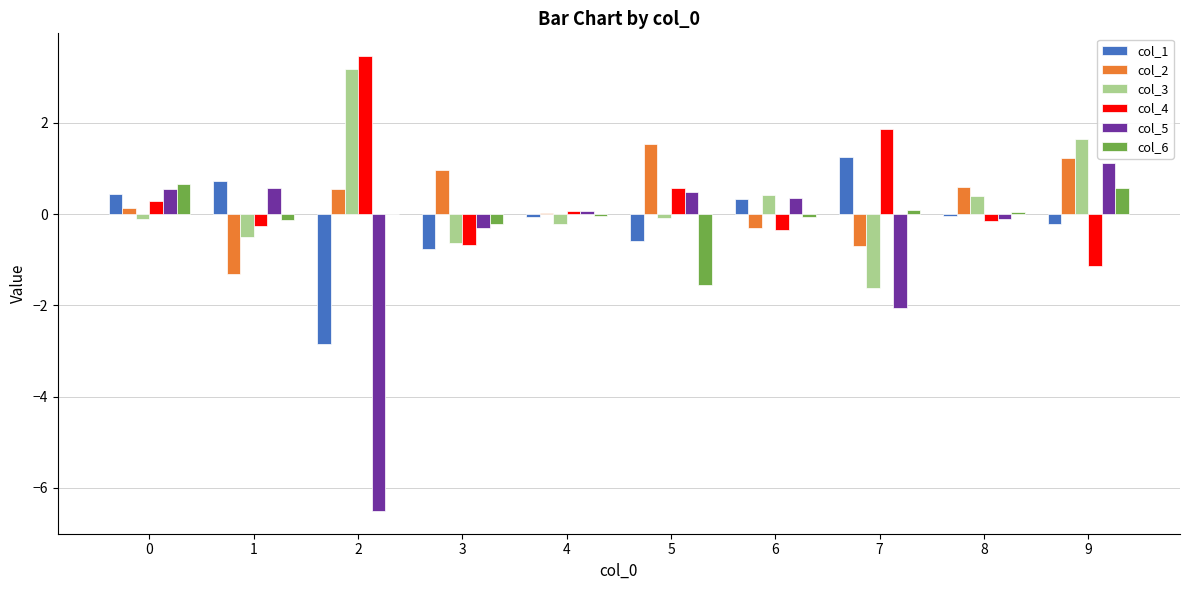

What is the difference between the col_3 values at 5 and 3?

0.6